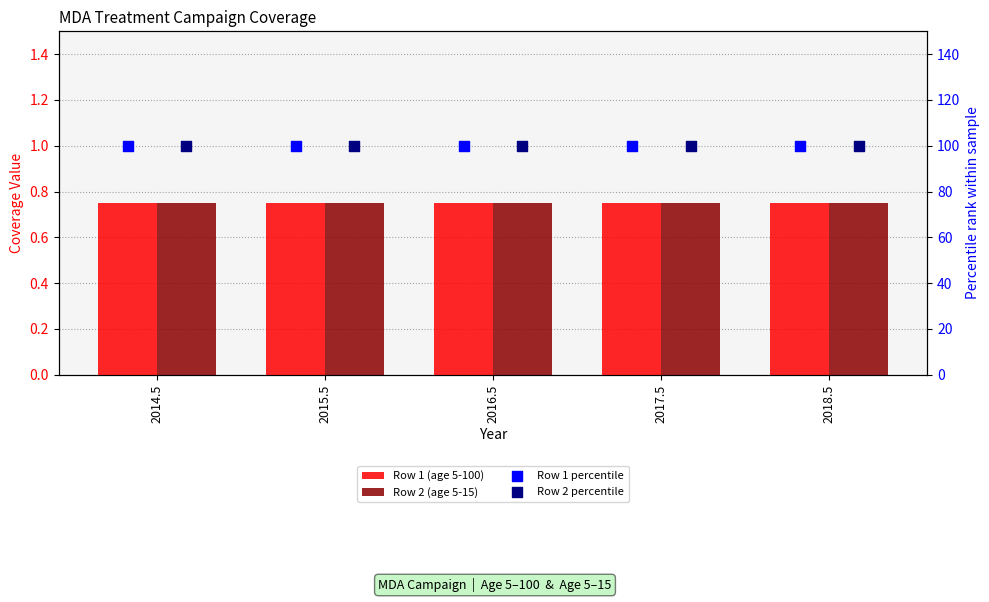

At which category is the sum across all series the highest?

2014.5